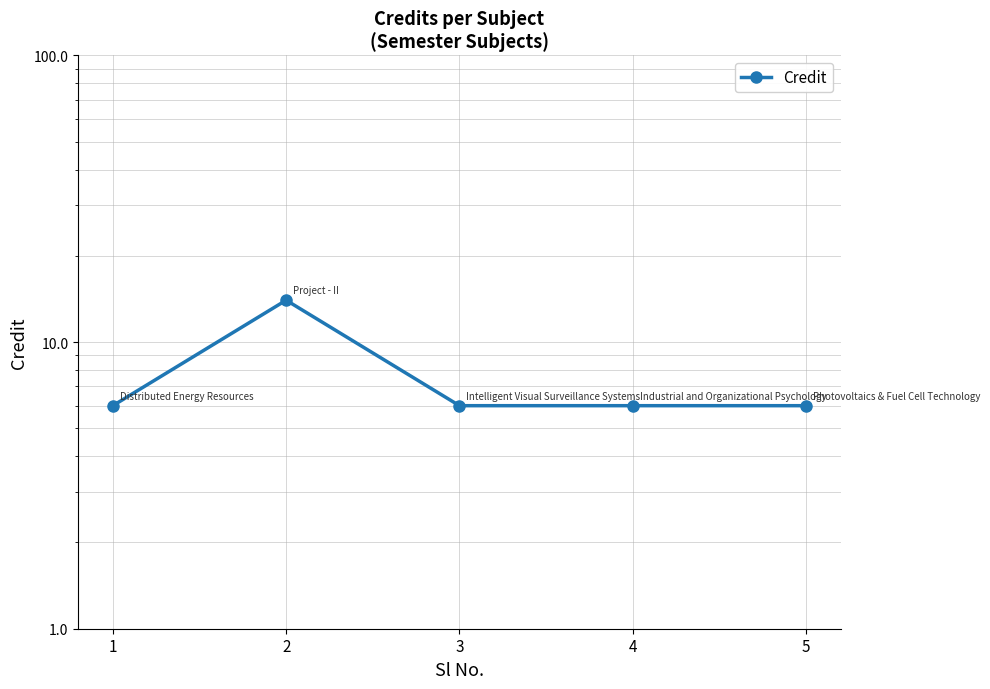

Reading left to right, list all the values displayed in this chart.

6	14	6	6	6